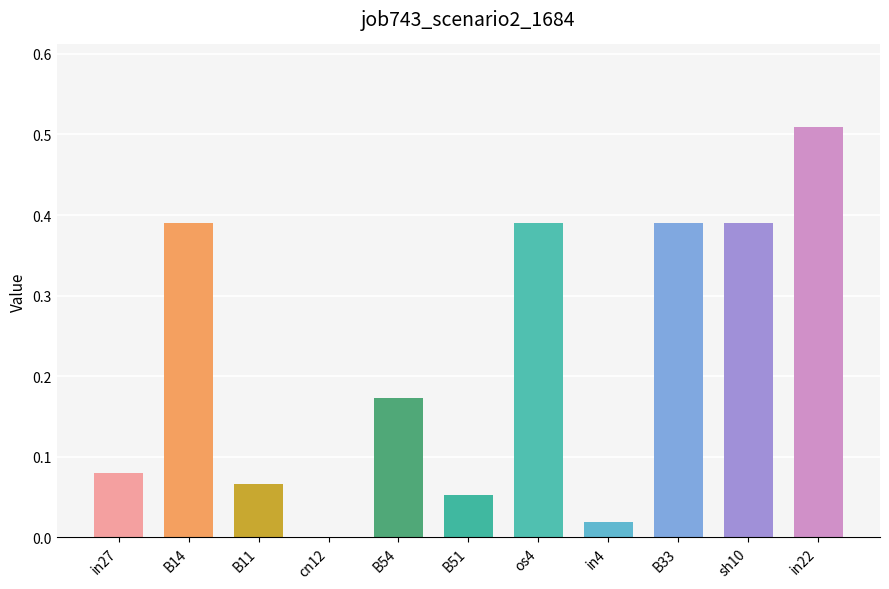

Are the bars horizontal?

No